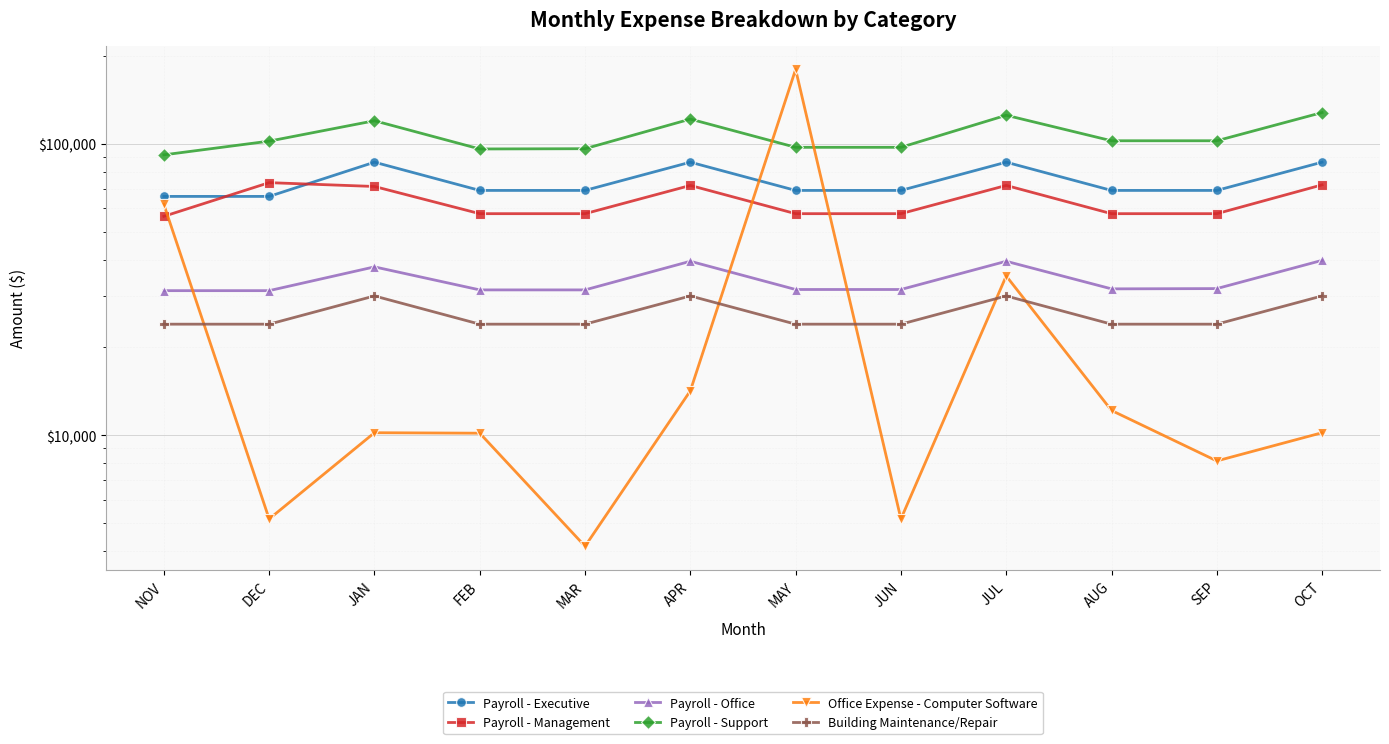

True or false: Payroll - Executive has a value of 53726 at JUL.

False